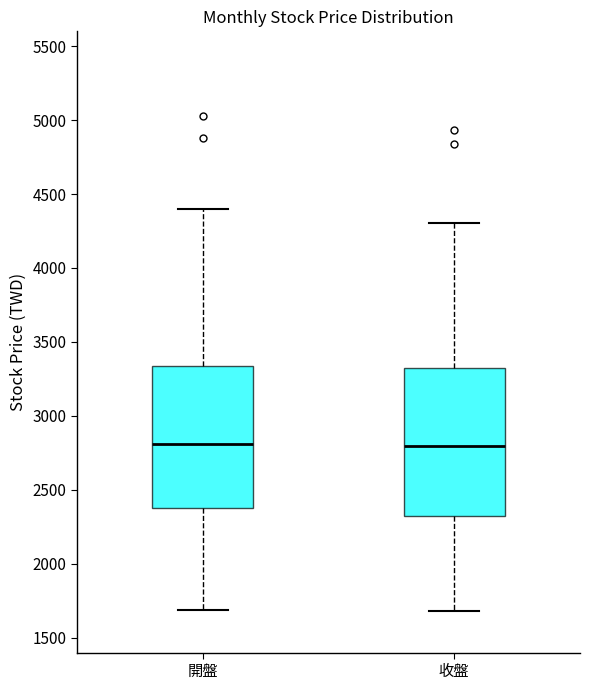

Reading left to right, read every box against the y-axis: the position of its median line, the range the box covers, and the ends of its whiskers. The values are not printed on the chart, so give them approximately, as read against the axis.

開盤: median 2800, box 2400 to 3350, whiskers 1700 to 4400
收盤: median 2800, box 2350 to 3350, whiskers 1700 to 4300